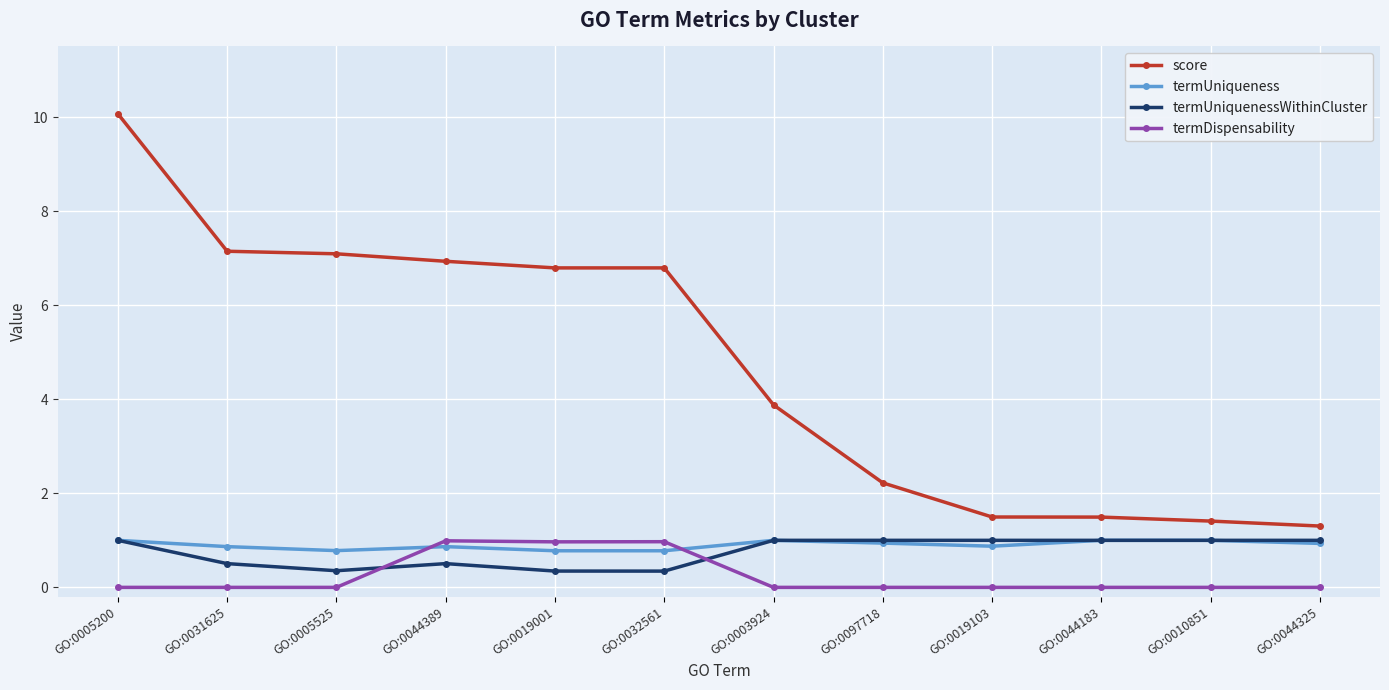

What value does the termDispensability series have at GO:0032561?

1.0